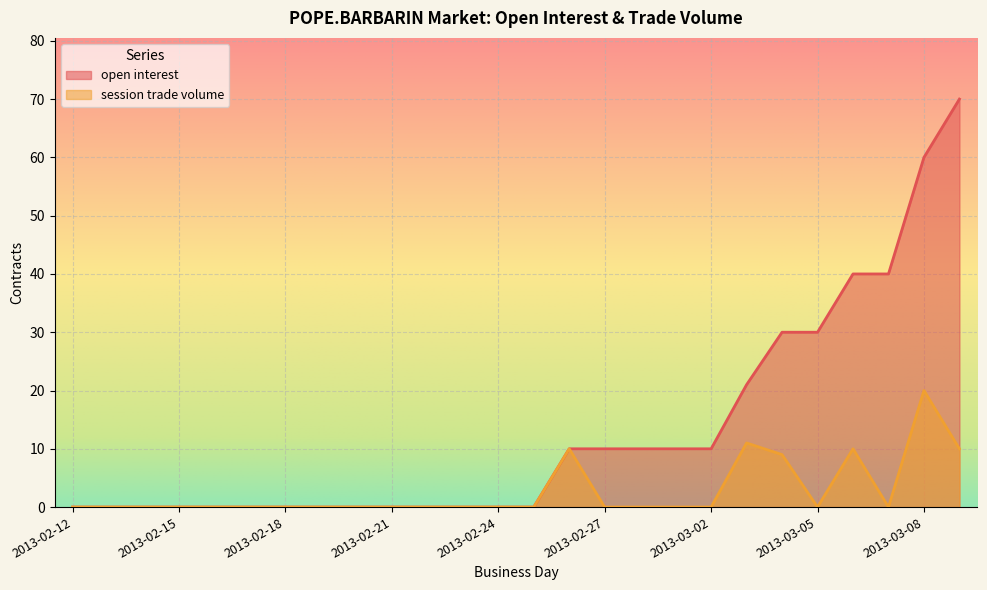

What are all the series names shown in the legend?

open interest, session trade volume